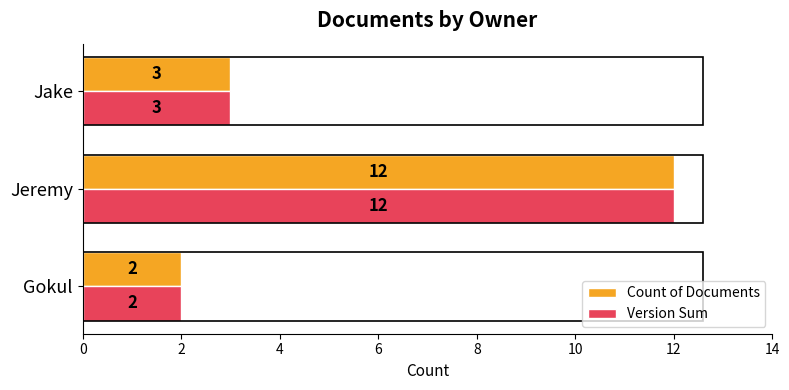

Which label corresponds to the smallest value in the chart?

Gokul